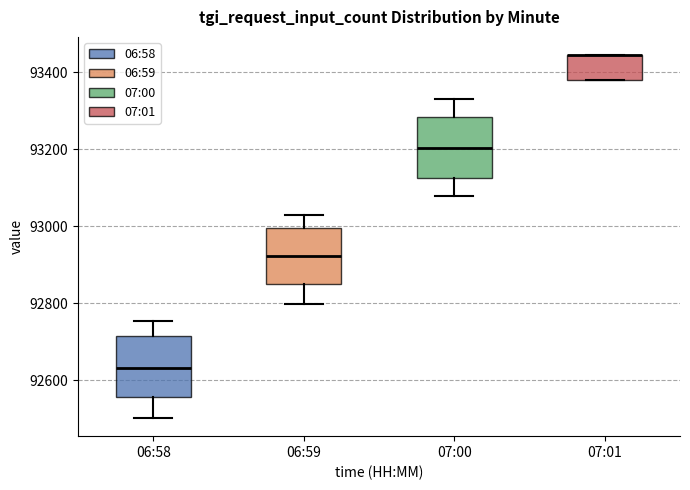

Reading left to right, transcribe this box plot: for each box, give where its median line is, the range the box spans, and where its two whiskers end, as read against the y-axis. The values are not printed on the chart, so give them approximately, as read against the axis.

06:58: median 92640, box 92560 to 92720, whiskers 92500 to 92760
06:59: median 92920, box 92860 to 93000, whiskers 92800 to 93040
07:00: median 93200, box 93120 to 93280, whiskers 93080 to 93340
07:01: median 93440 (drawn on the box's upper edge), box 93380 to 93440, whiskers 93380 to 93440